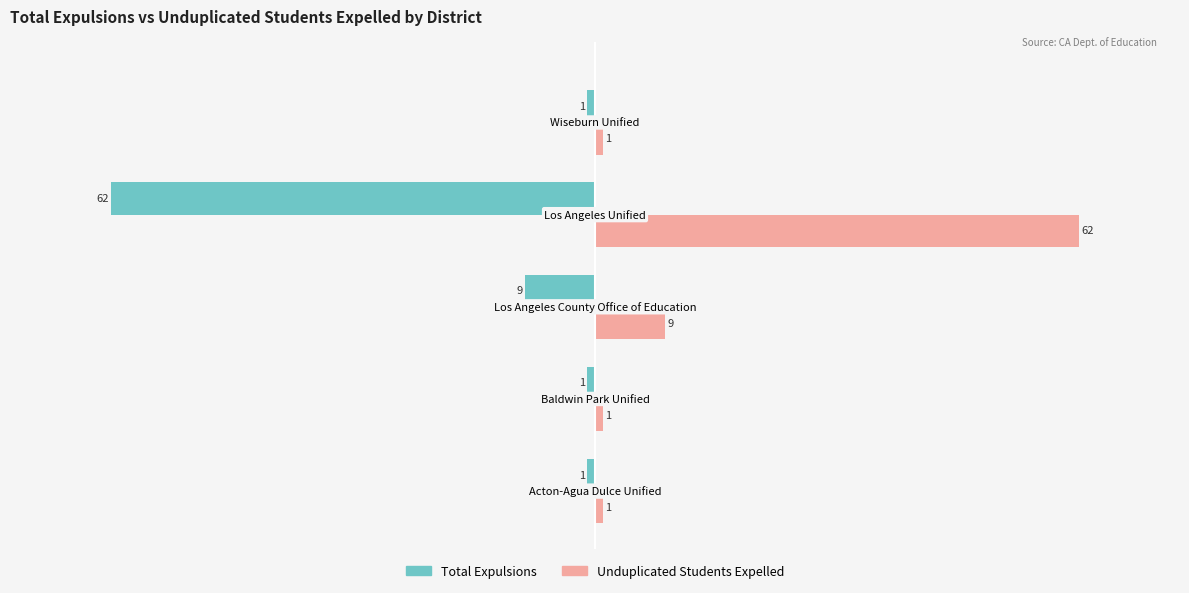

What is the greatest value displayed?

62